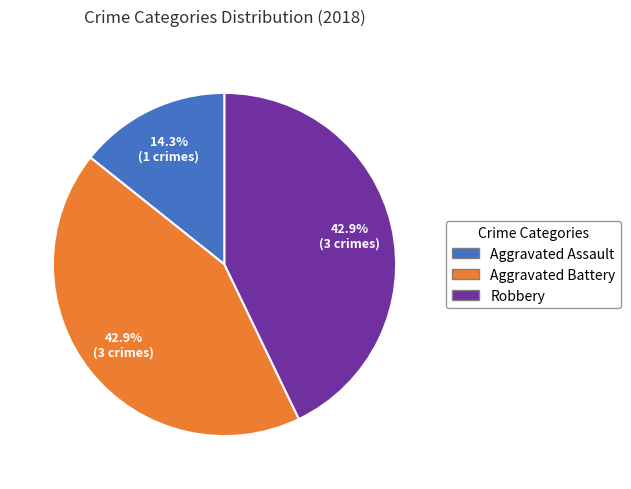

Is there any slice that represents more than half of the pie?

No